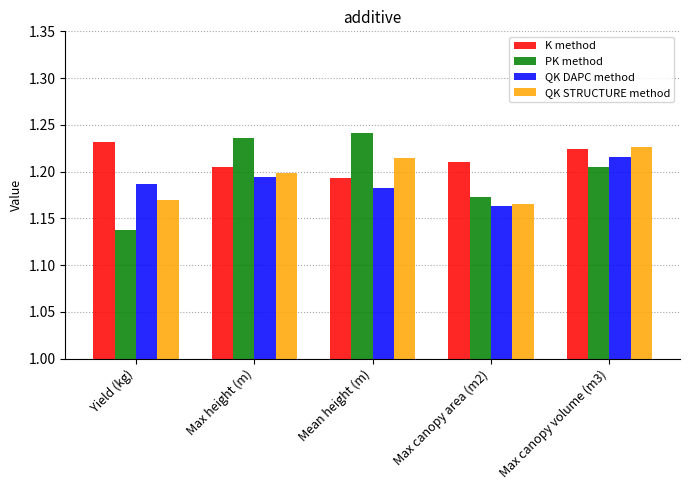

What is the label of the 2nd bar from the right?

Max canopy area (m2)